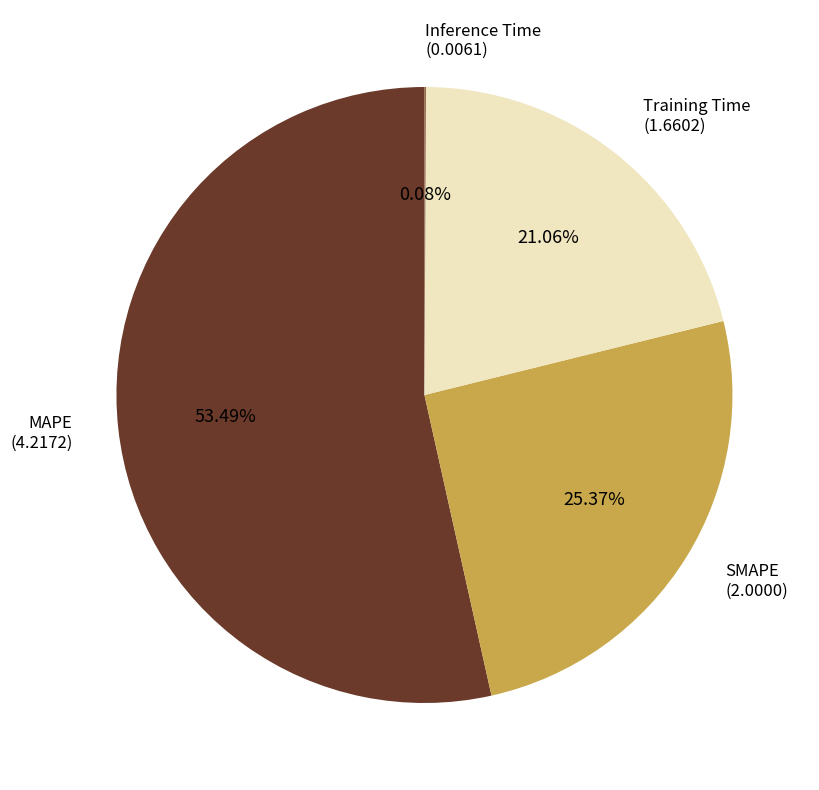

Does any single category account for the majority?

Yes